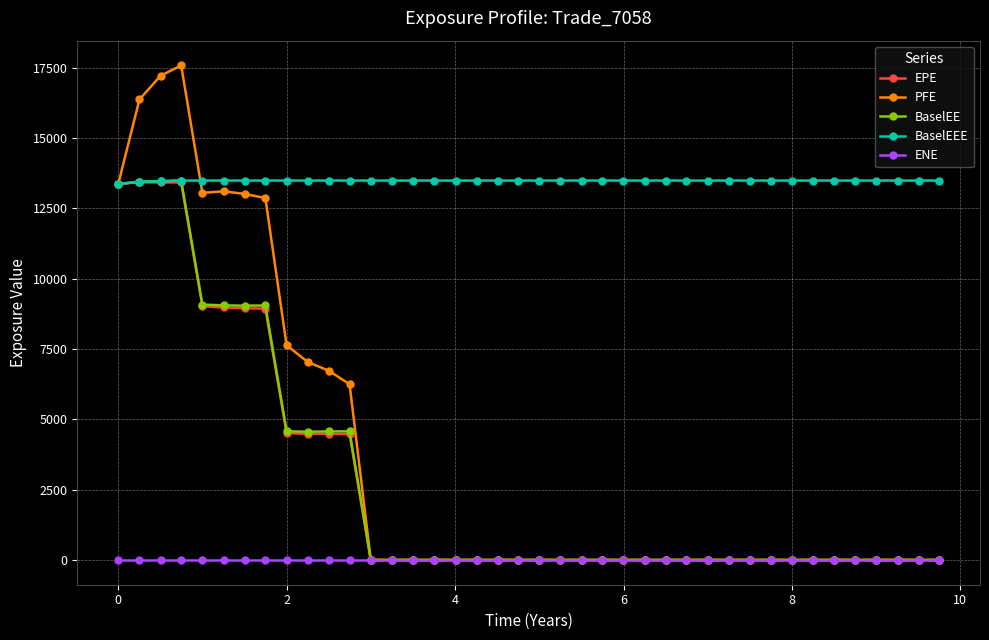

Is this an area chart (filled region under the line)?

No